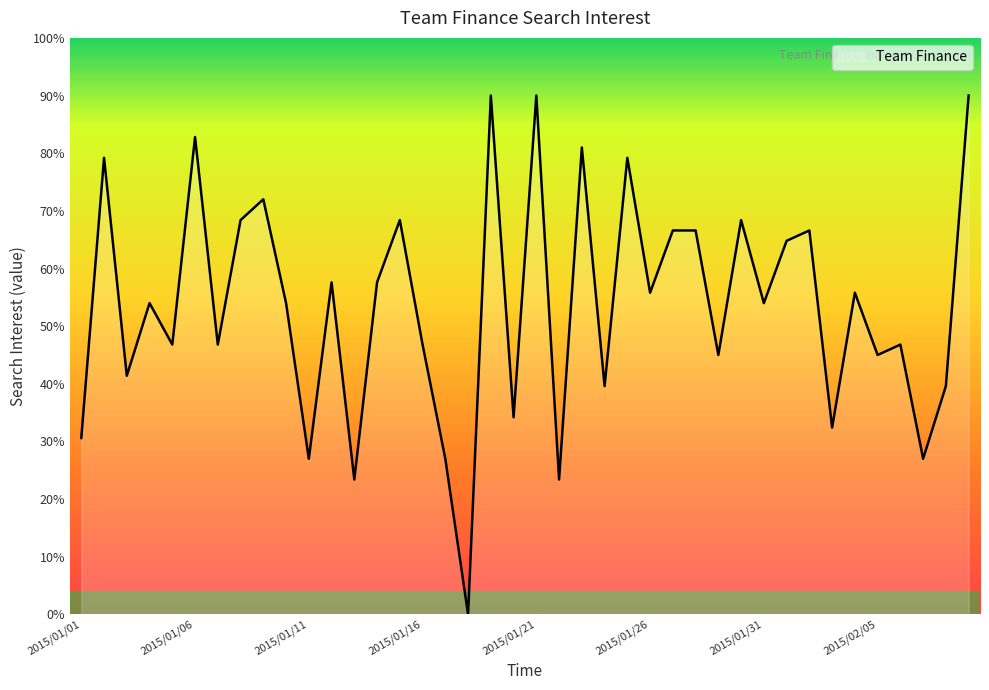

What is the greatest value displayed?

90.0